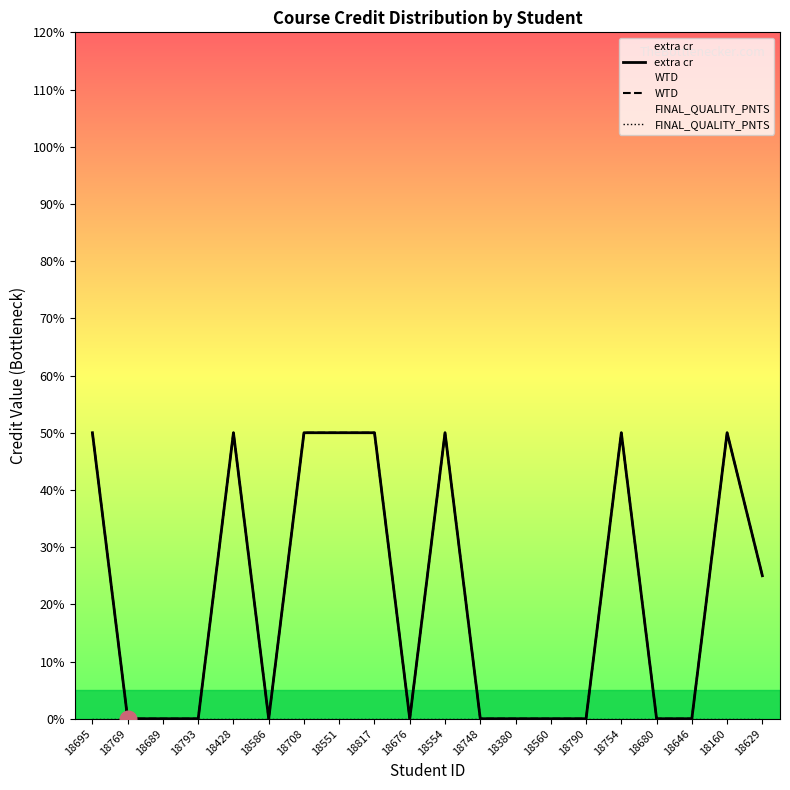

Between 18676 and 18380, which is larger?

18676